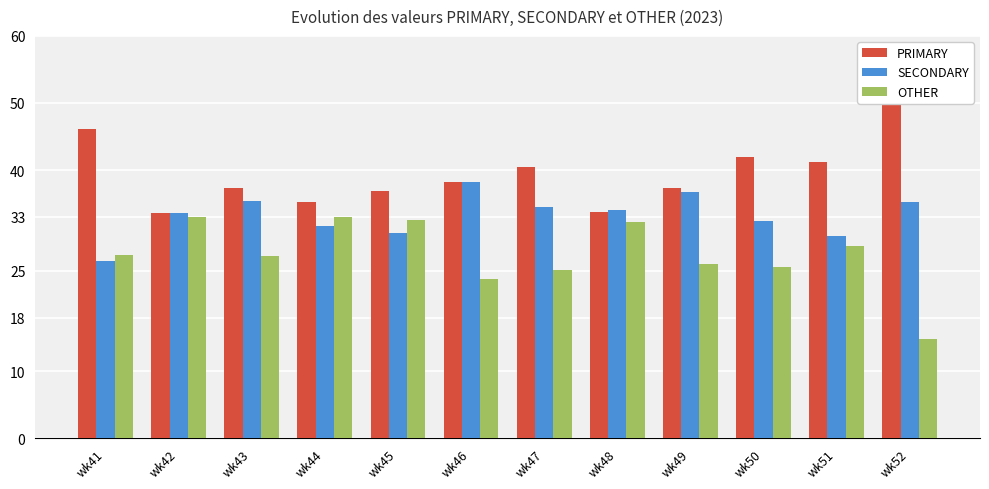

Which series changed the most between wk41 and wk47?

SECONDARY